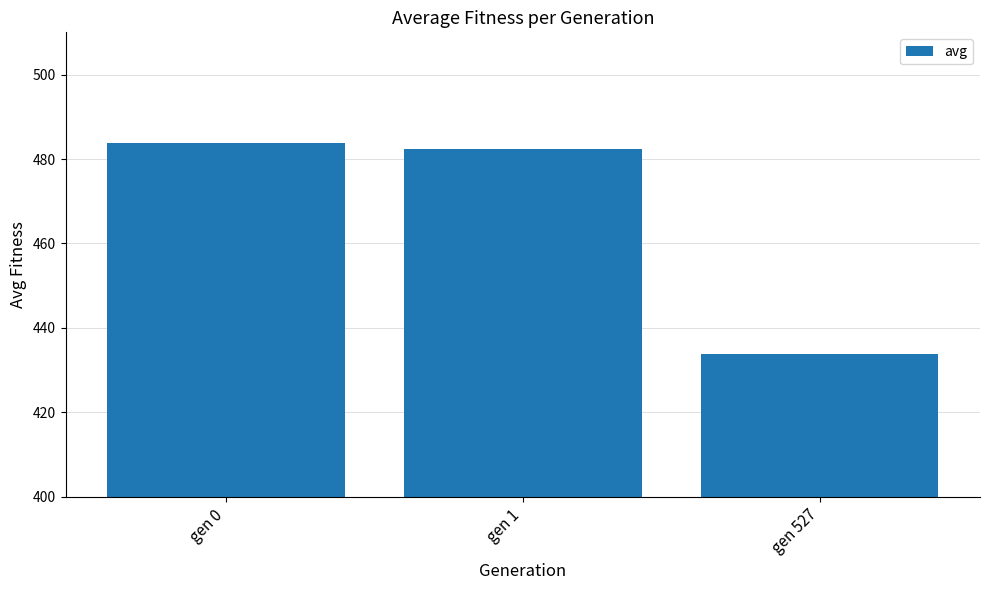

Between gen 527 and gen 1, which is larger?

gen 1